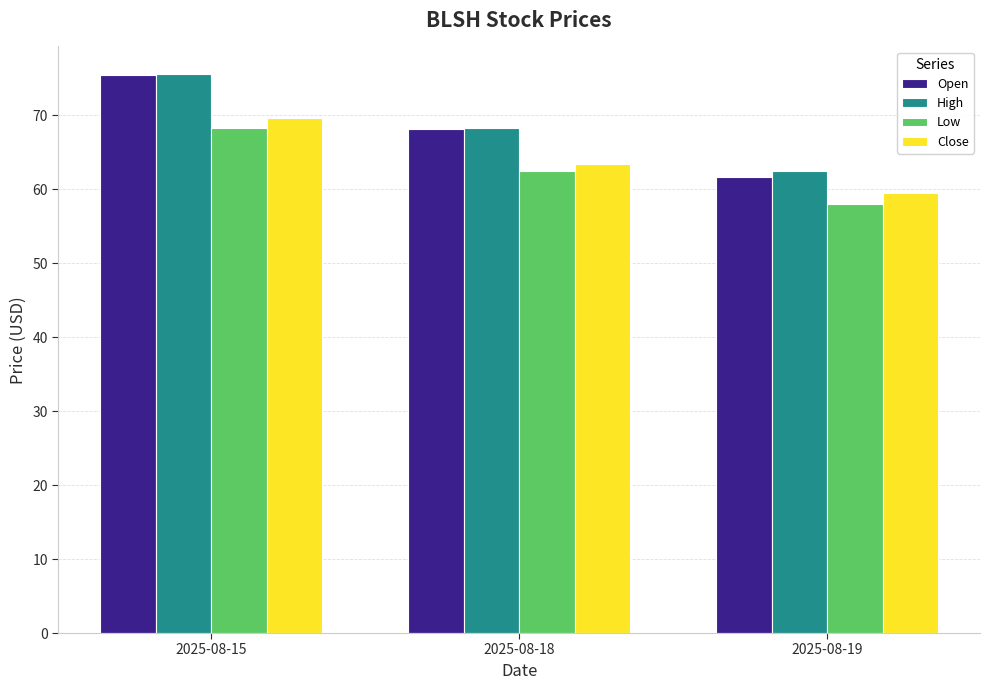

Reading right to left, transcribe all the data shown in this chart.

Open: 2025-08-19=61.6	2025-08-18=68.1	2025-08-15=75.3
High: 2025-08-19=62.5	2025-08-18=68.3	2025-08-15=75.5
Low: 2025-08-19=57.9	2025-08-18=62.5	2025-08-15=68.2
Close: 2025-08-19=59.5	2025-08-18=63.4	2025-08-15=69.5